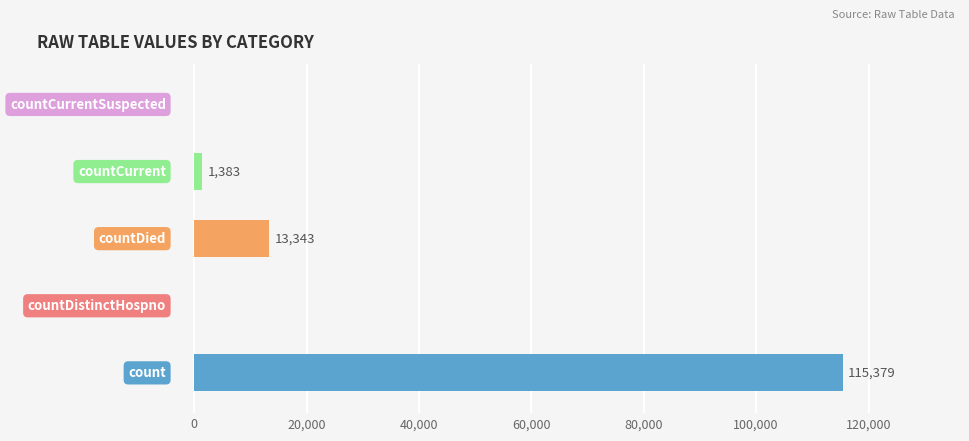

What is the greatest value displayed?

115379